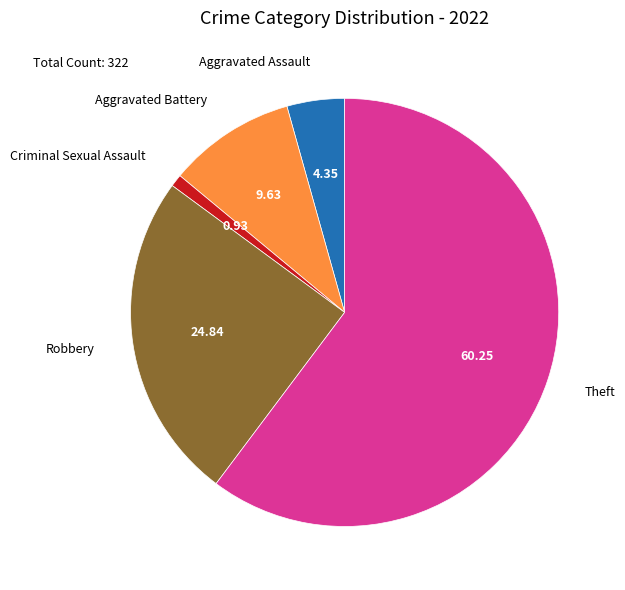

Which has a higher value, Theft or Aggravated Battery?

Theft